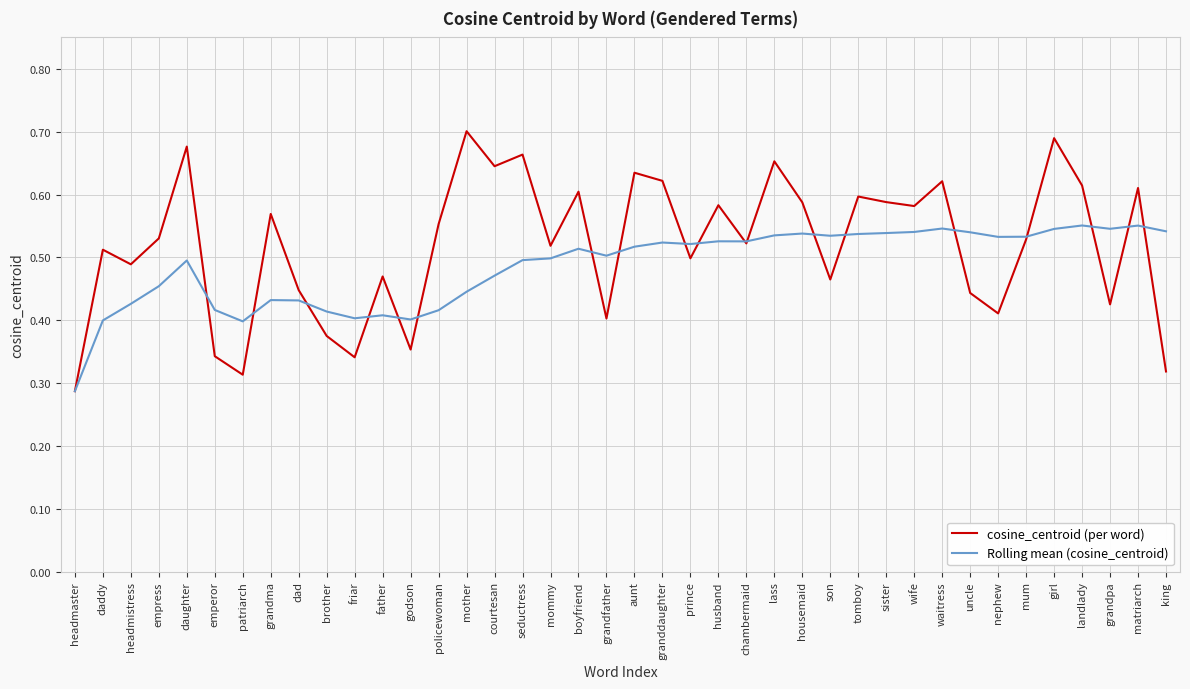

What position from the left is dad?

9